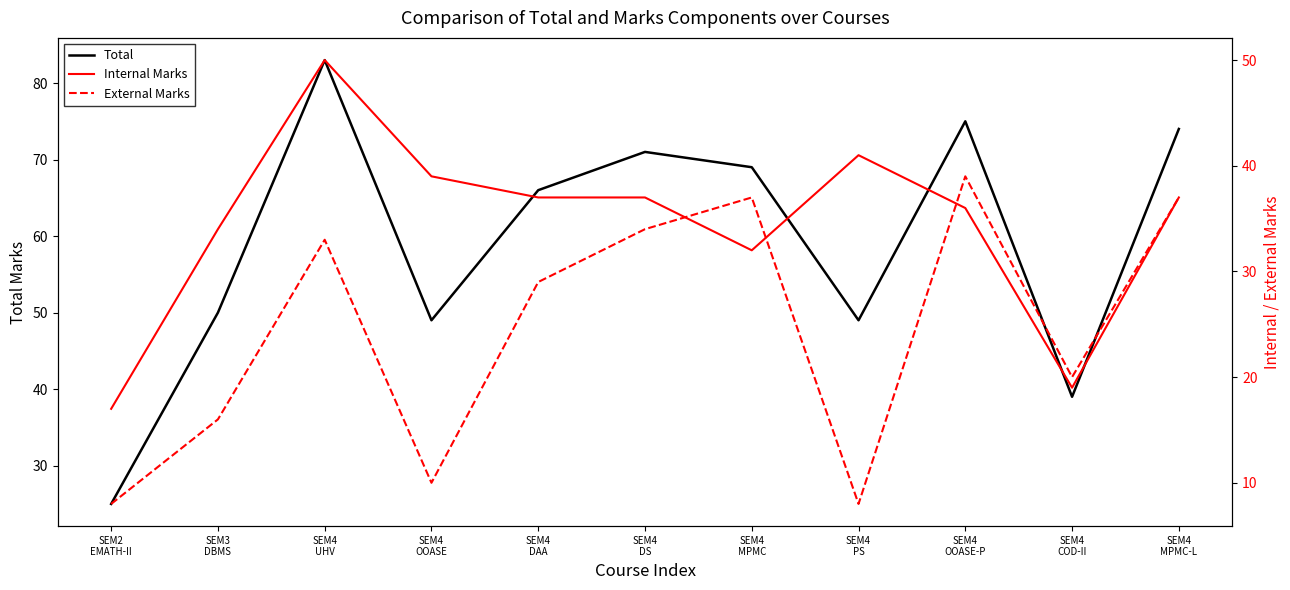

How many values in the External Marks series are below 29?

5